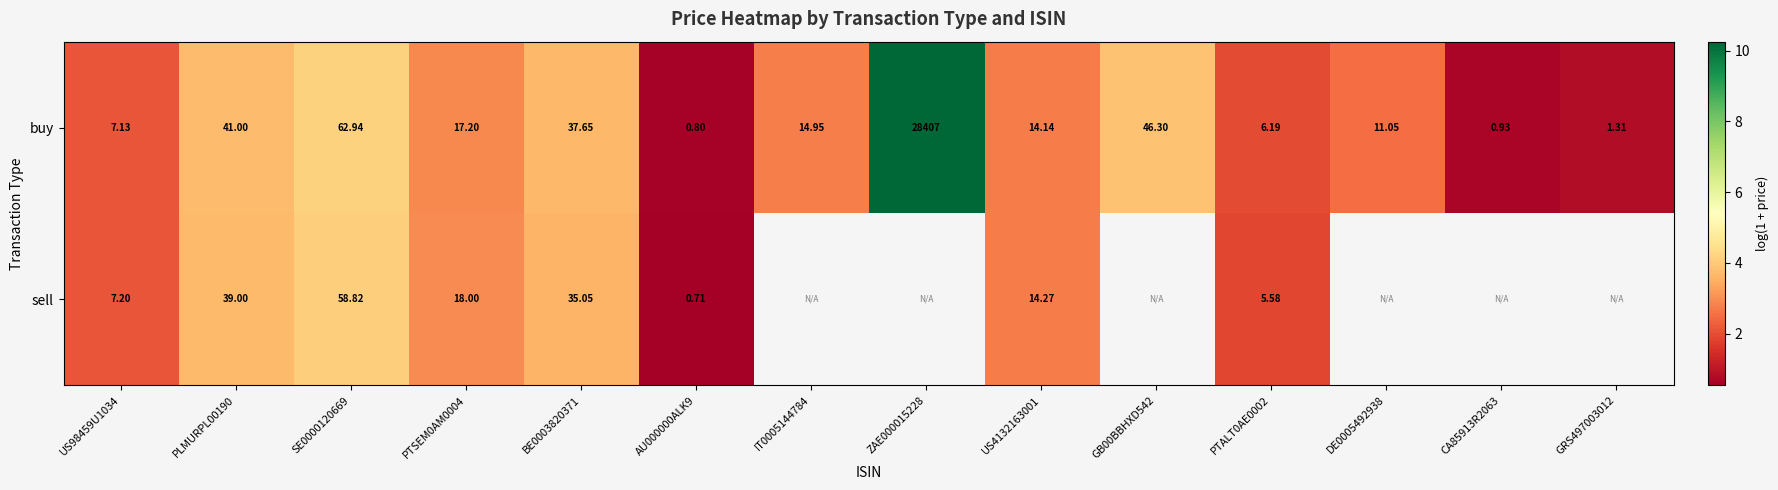

Which category has the lowest value across all series?

AU000000ALK9